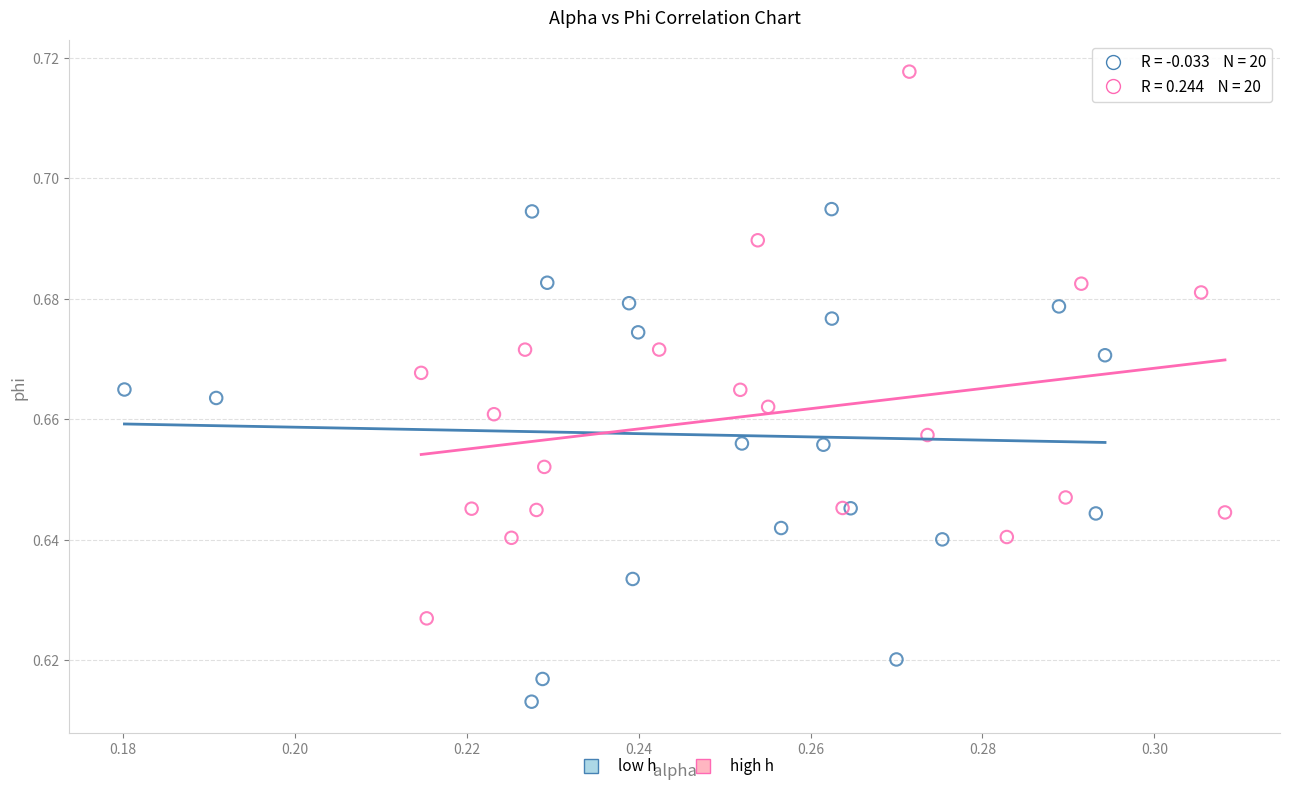

Which series reaches the minimum Y coordinate?

low h